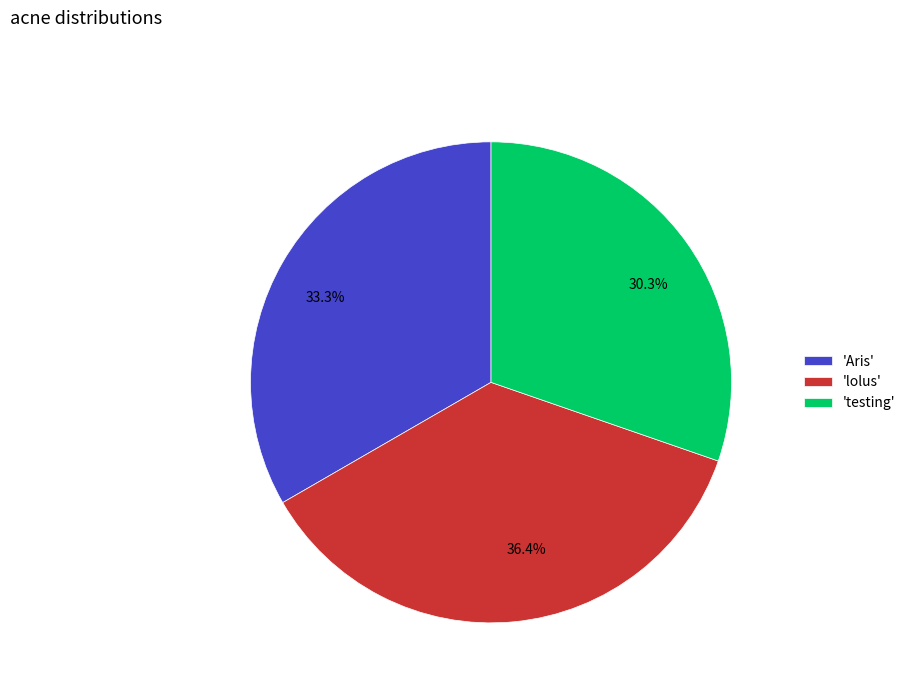

Between 'testing' and 'lolus', which is larger?

'lolus'